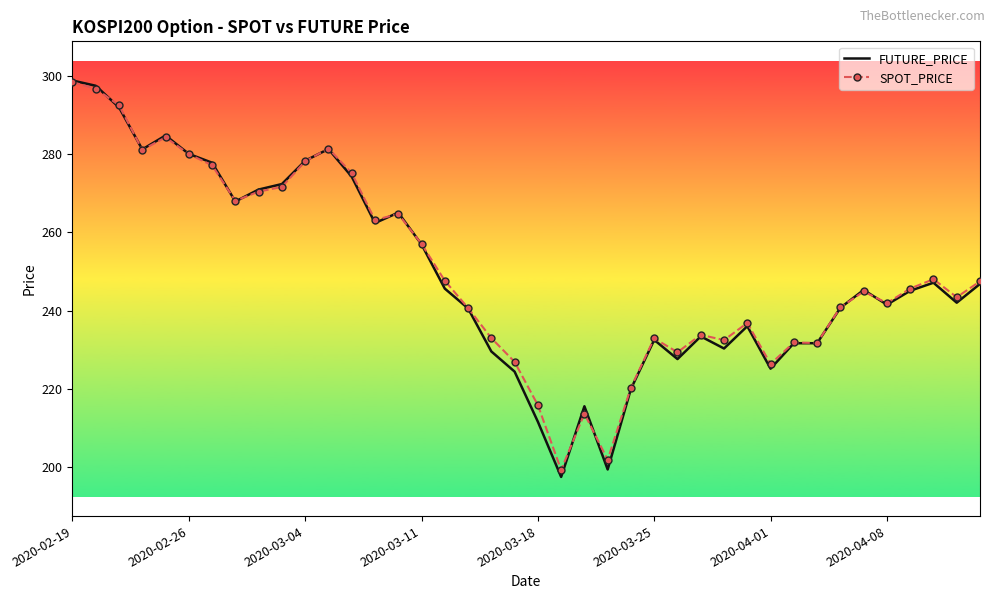

What is the minimum value for FUTURE_PRICE?

197.5